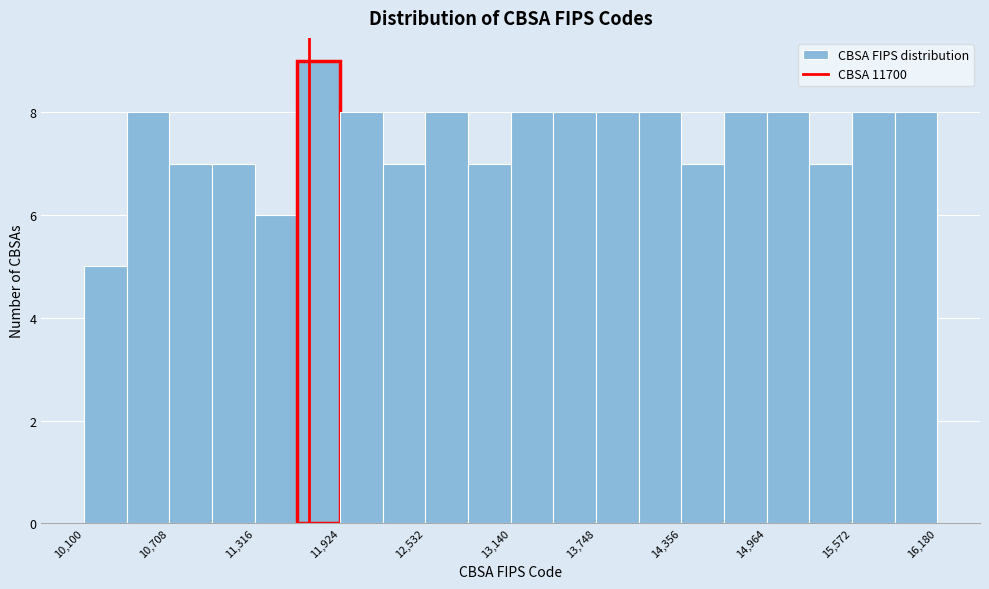

Around what value on the x-axis is the tallest bar? Give the approximate position of its centre, as read against the axis.

11800